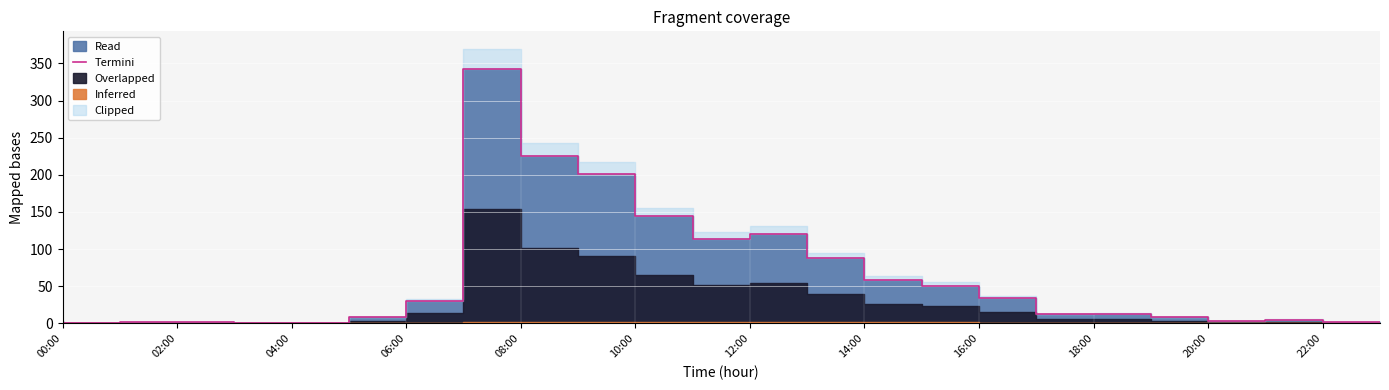

Reading right to left, transcribe all the data shown in this chart.

2	5	3	8	13	12	34	51	59	88	121	114	144	201	225	342	30	8	1	1	2	2	1	3